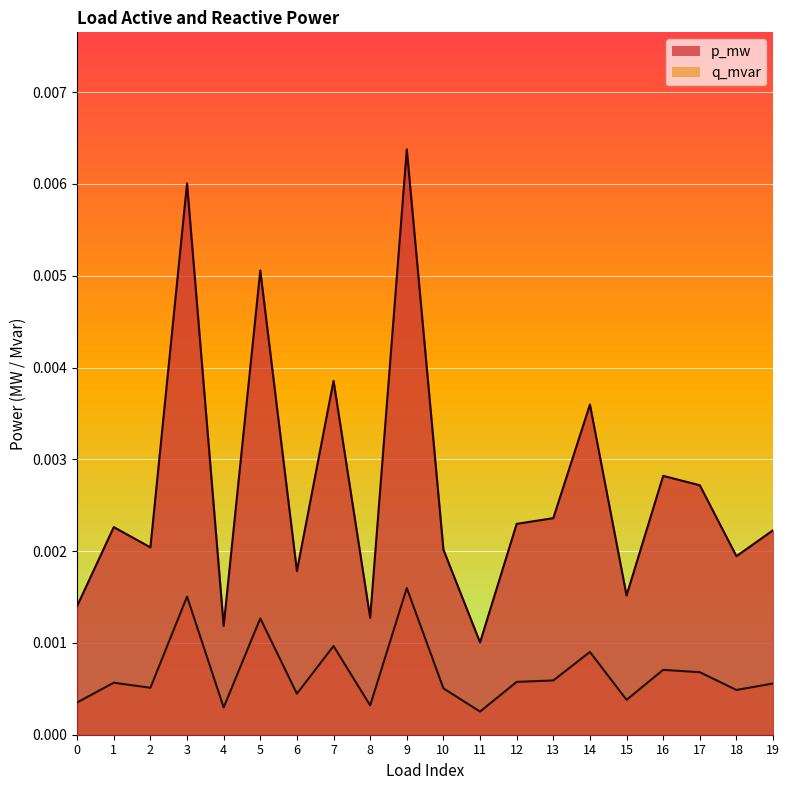

Which series has the largest range (max minus min)?

p_mw